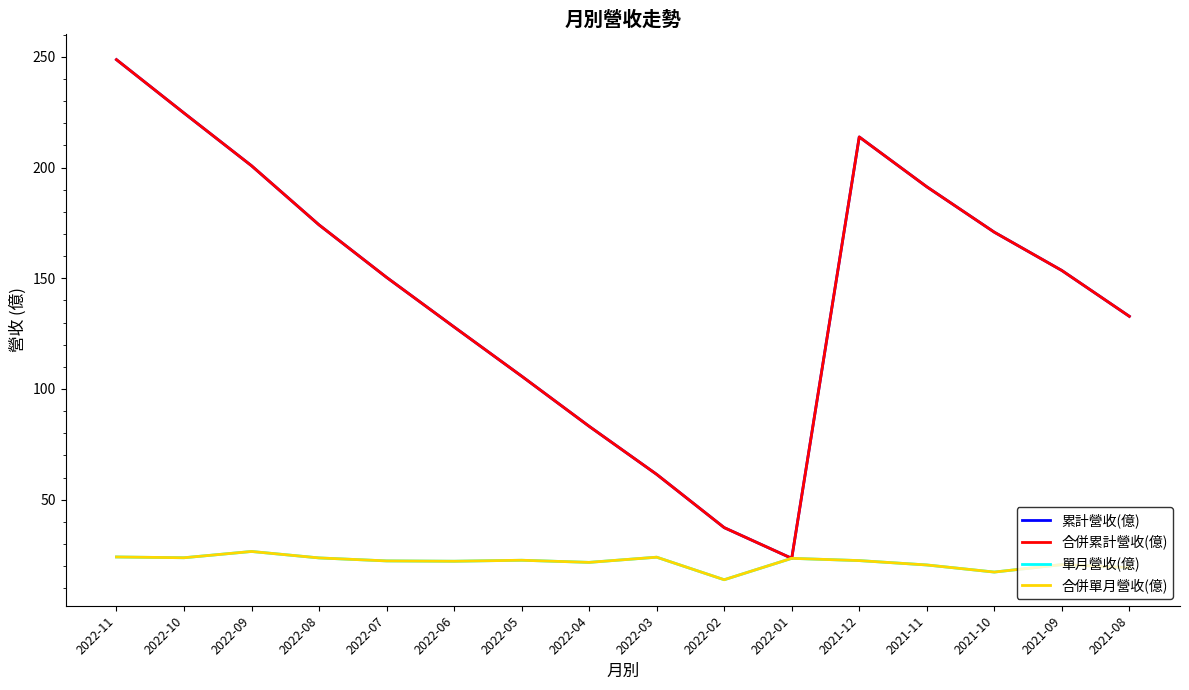

Reading left to right, extract all data points from this chart.

累計營收(億): 248.7	224.6	200.8	174.1	150.4	128.0	105.8	83.2	61.5	37.4	23.5	213.8	191.3	170.8	153.5	132.8
合併累計營收(億): 248.7	224.6	200.8	174.1	150.4	128.0	105.8	83.2	61.5	37.4	23.5	213.8	191.3	170.8	153.5	132.8
單月營收(億): 24.1	23.8	26.6	23.7	22.4	22.2	22.7	21.7	24.1	13.9	23.5	22.5	20.5	17.3	20.7	19.4
合併單月營收(億): 24.1	23.8	26.6	23.7	22.4	22.2	22.7	21.7	24.1	13.9	23.5	22.5	20.5	17.3	20.7	19.4